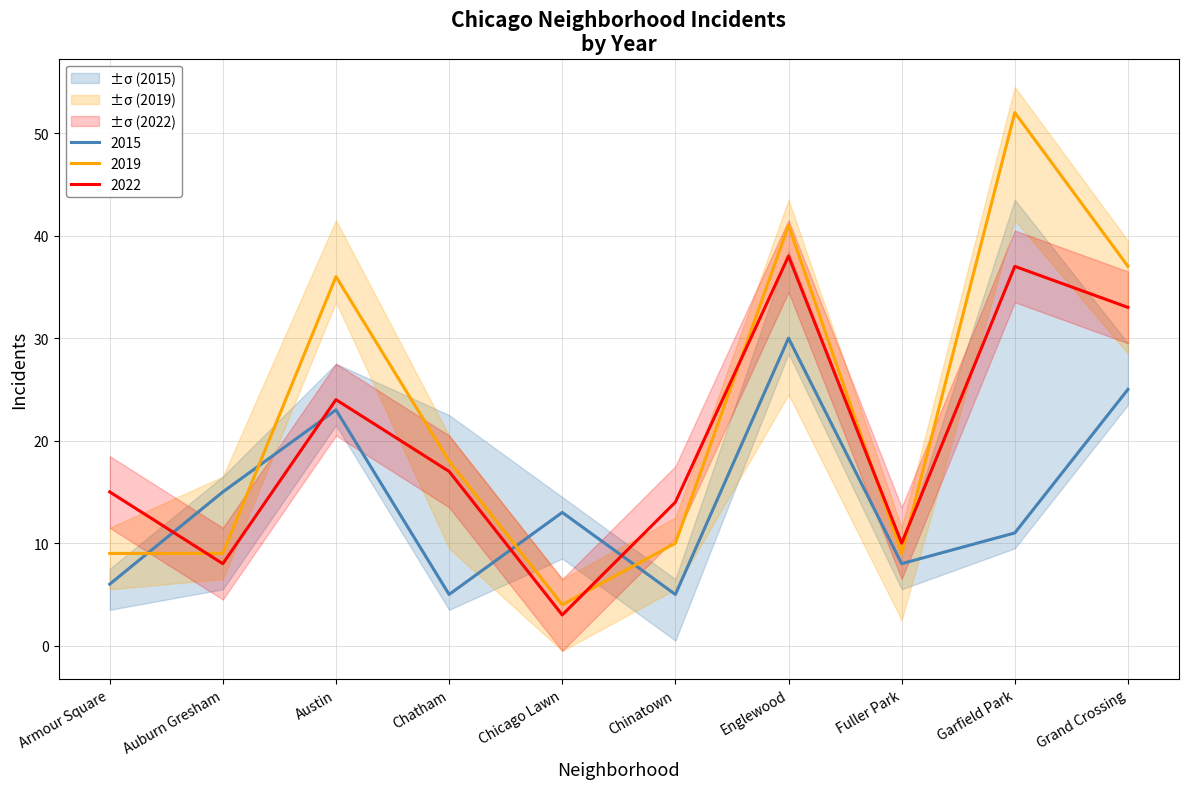

Where is 2022 nearest to the value 20?

Chatham